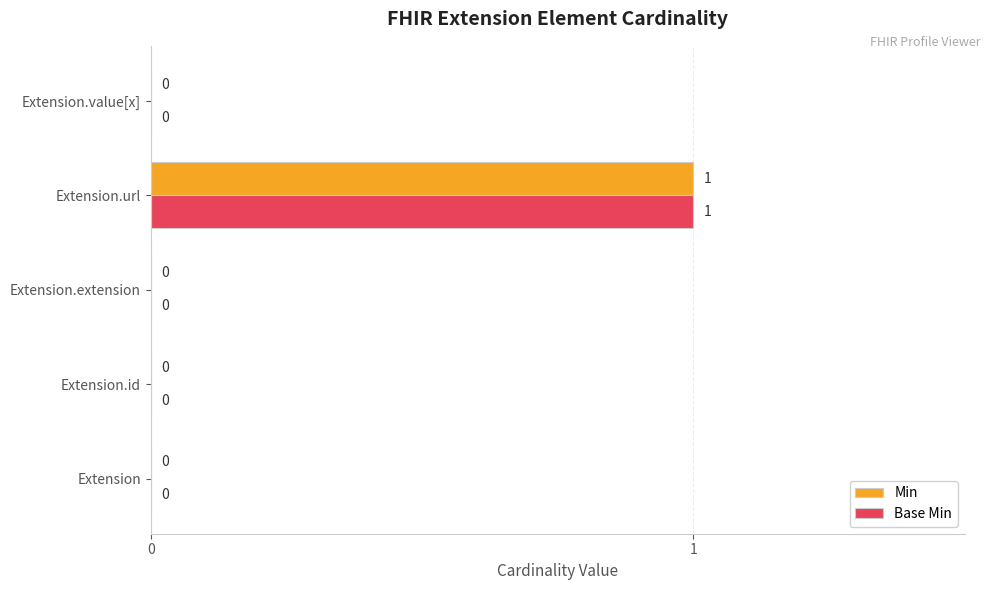

At which category is the sum across all series the highest?

Extension.url